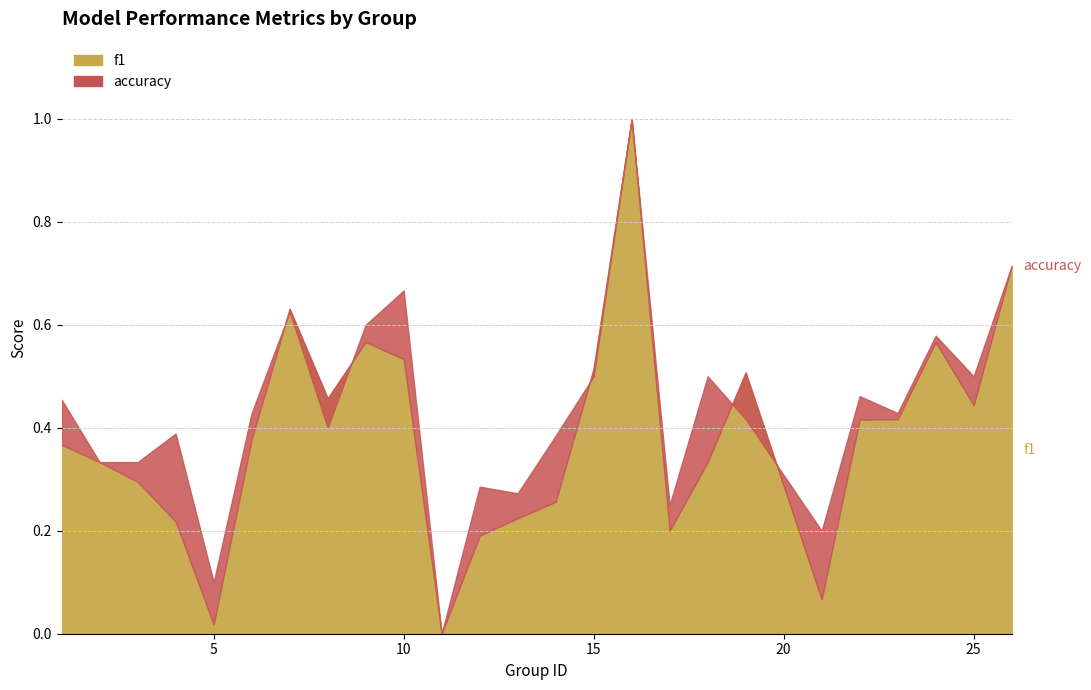

Is it true that f1 equals 0.0 at 21?

False